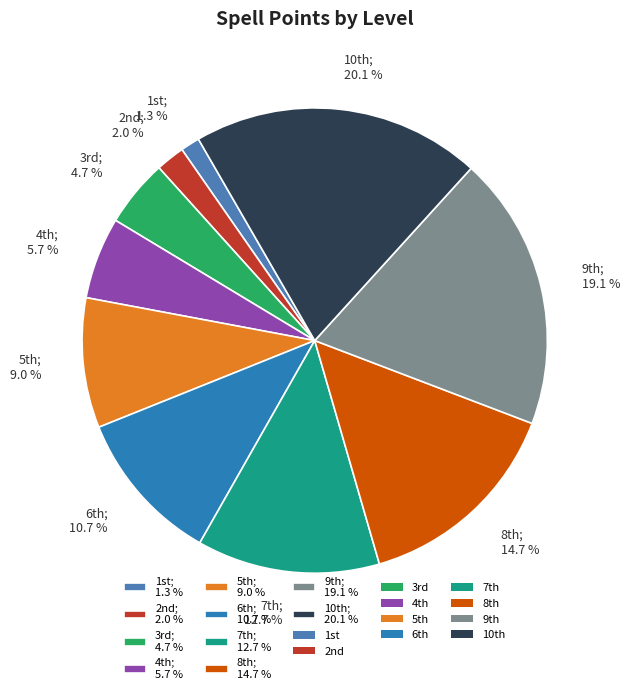

How many segments does this pie chart have?

10